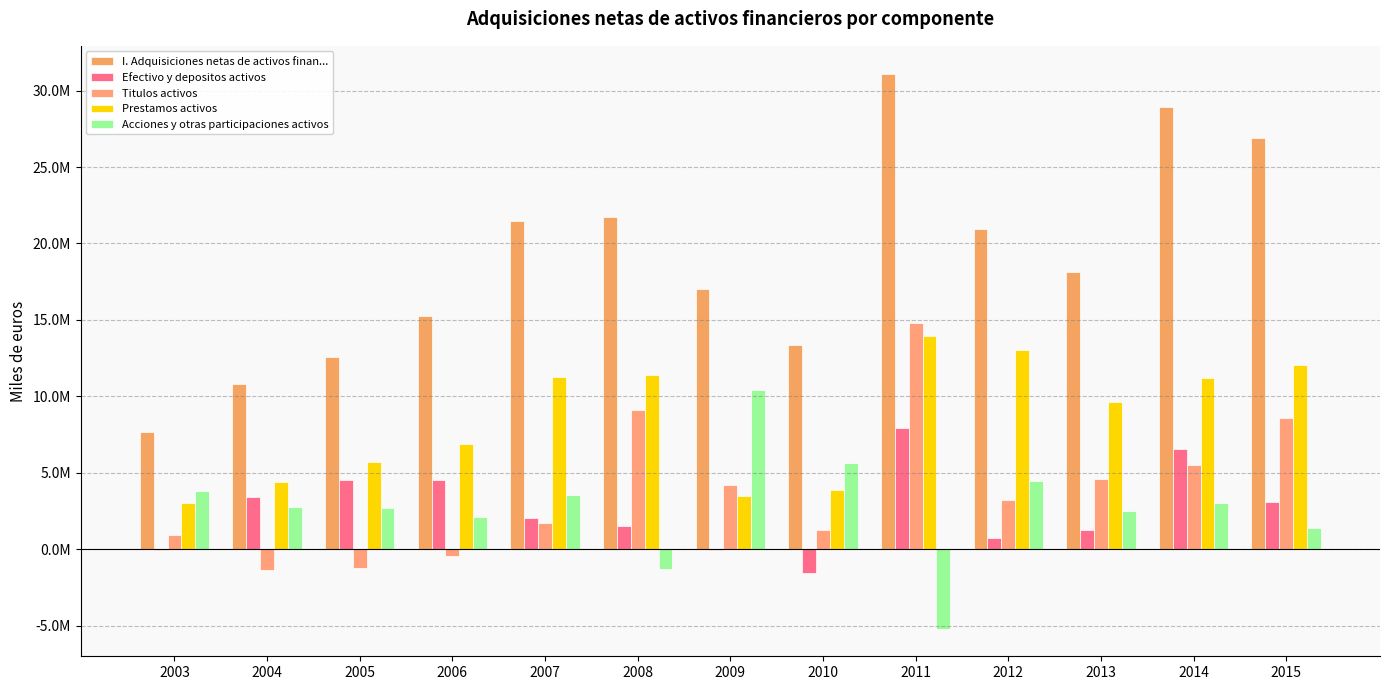

What is the sum of the Titulos activos values at 2006 and 2009?

3755353